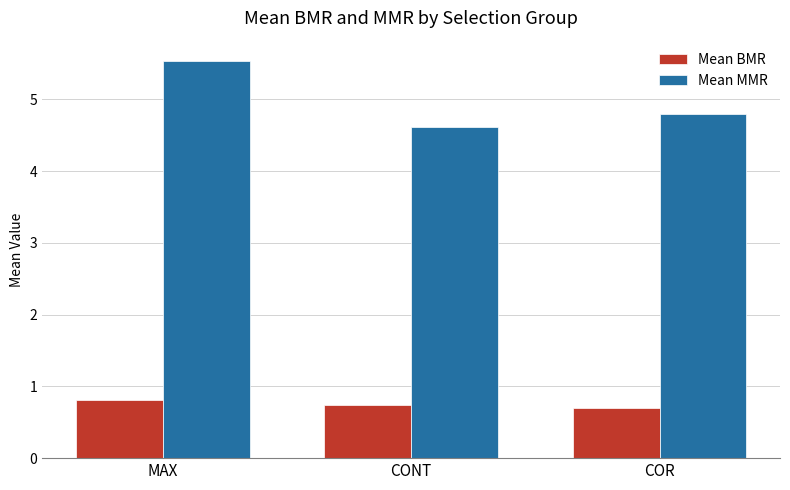

Is the value of Mean MMR at COR greater than the value of Mean BMR at COR?

Yes